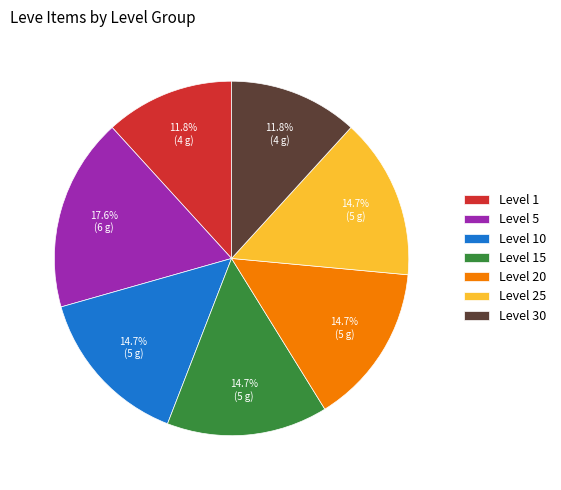

Does Level 1 account for over 50% of the chart?

No